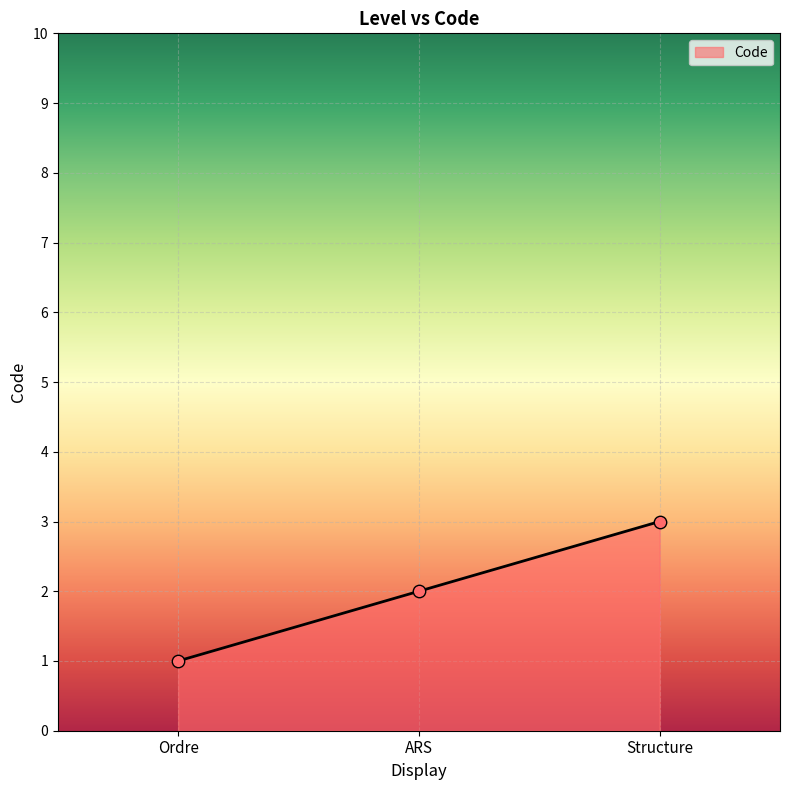

Which has a higher value, ARS or Ordre?

ARS